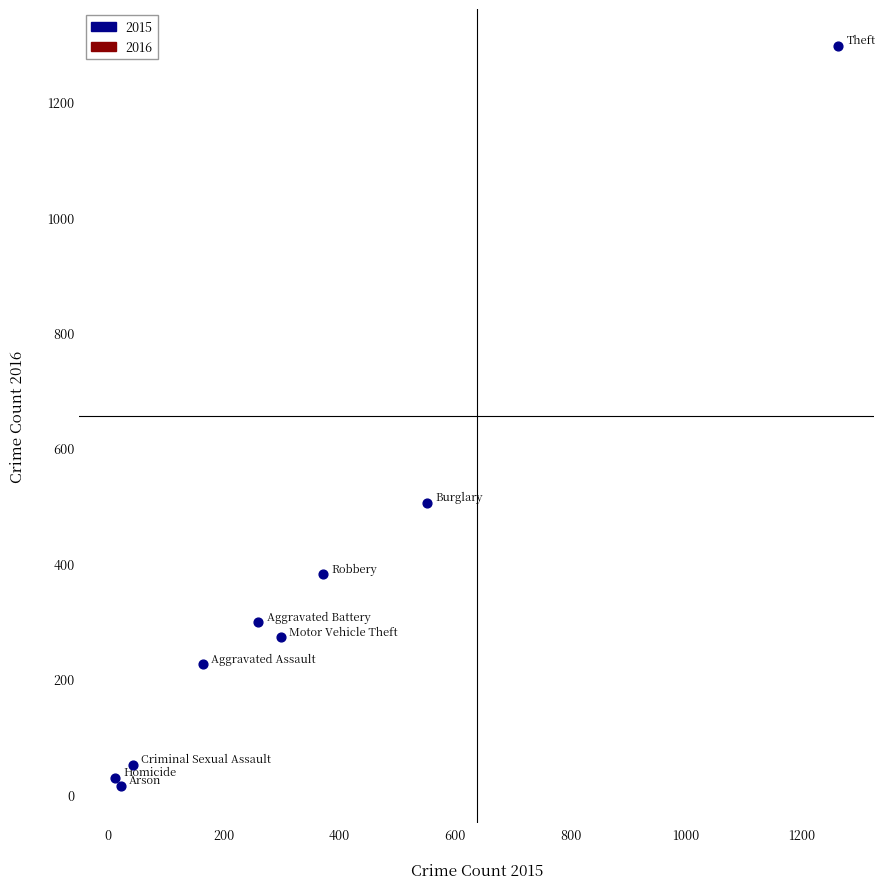

What Y value in the scatter plot is closest to 655?

505